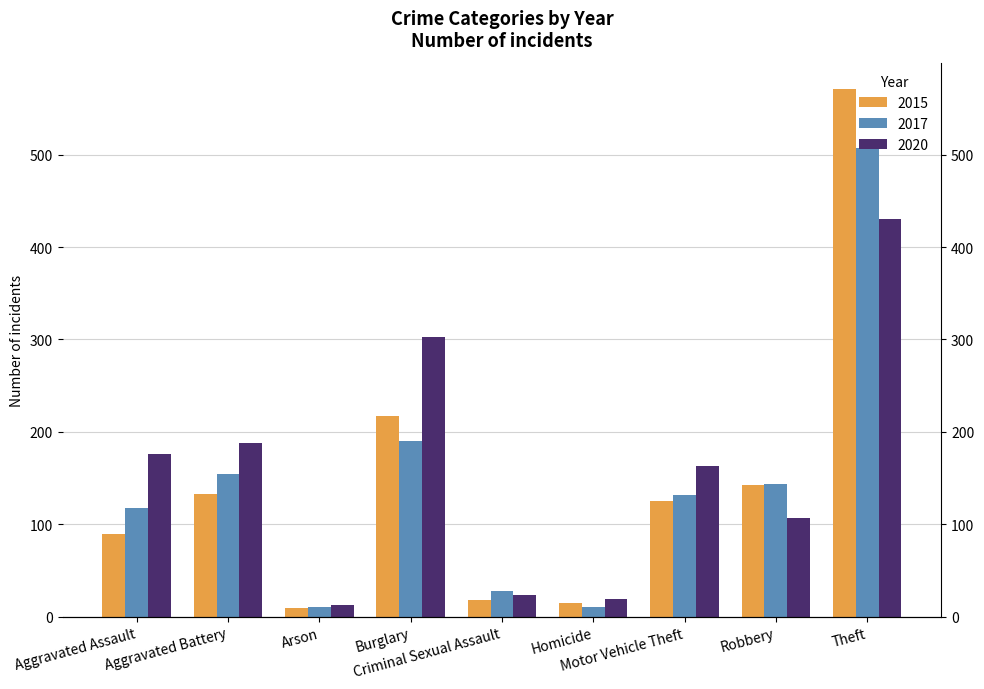

List the series in order of their peak value, highest first.

2015, 2017, 2020